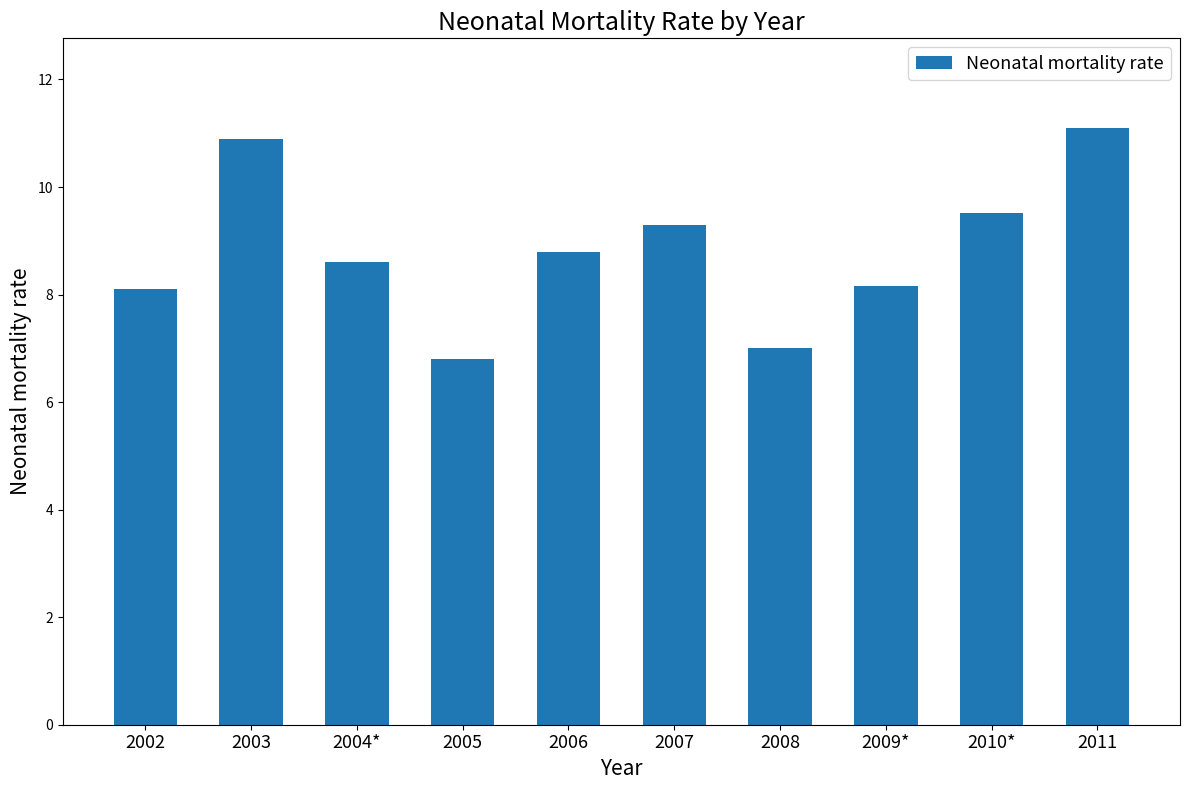

What is the ratio of the value at 2003 to the value at 2005?

1.6